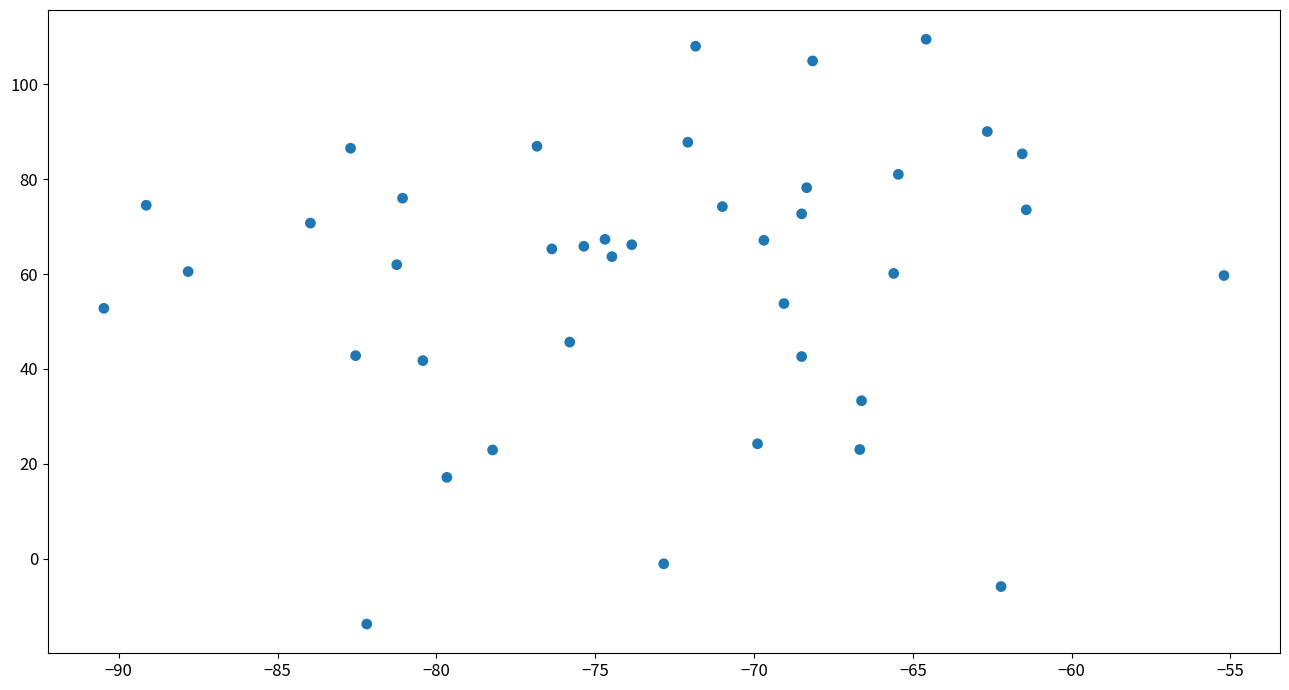

What is the range of X values (max minus min)?

35.3